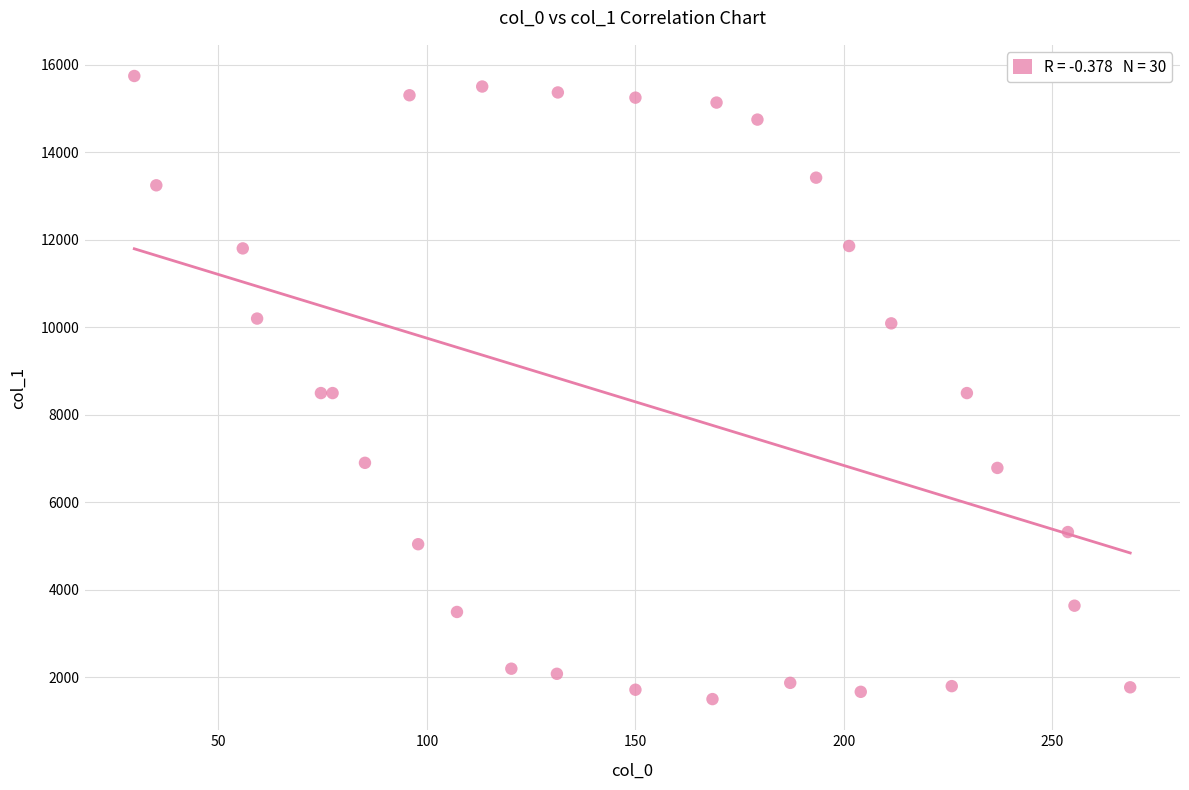

What is the range of Y values (max minus min)?

14243.8